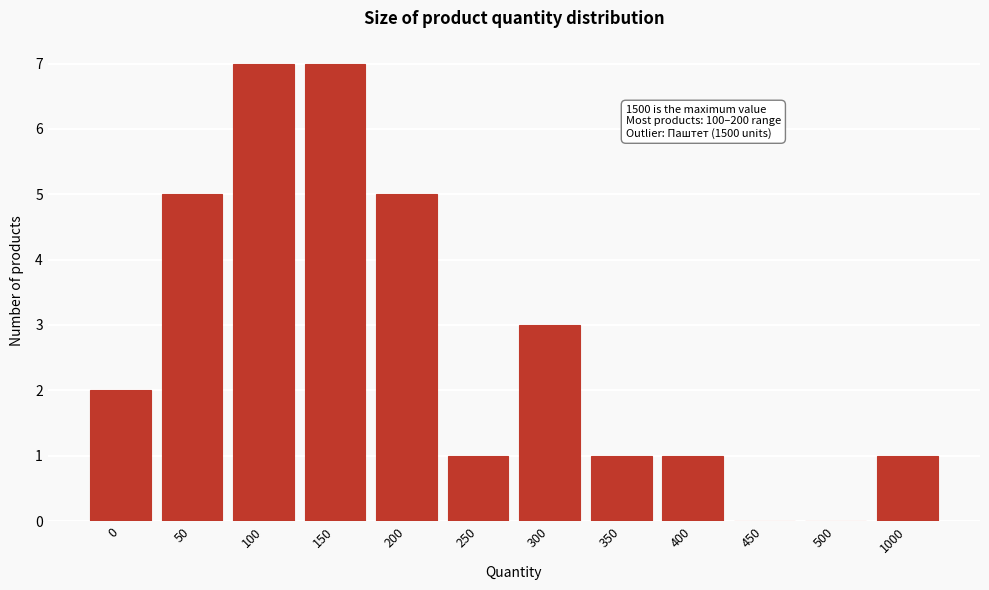

Reading right to left, what are all the values shown in this chart?

1000=1	500=0	450=0	400=1	350=1	300=3	250=1	200=5	150=7	100=7	50=5	0=2